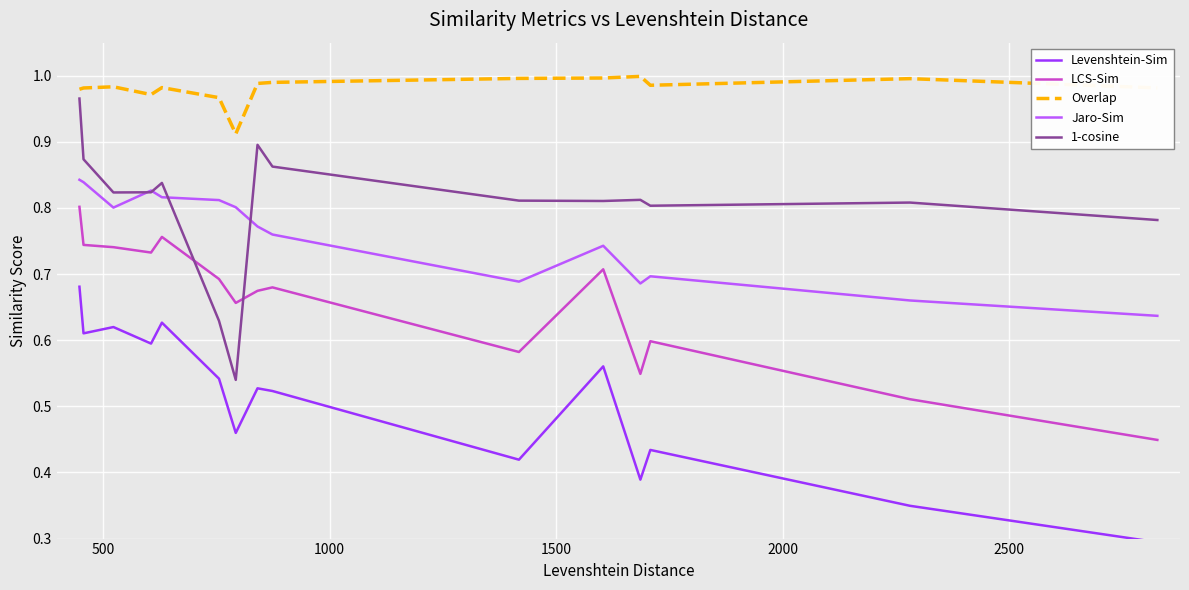

True or false: Jaro-Sim and LCS-Sim intersect in this chart.

False